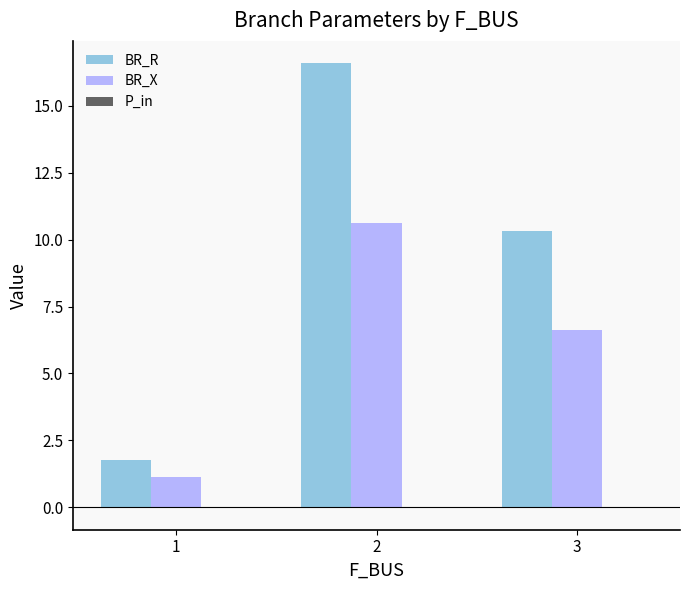

How many groups of bars are there?

3